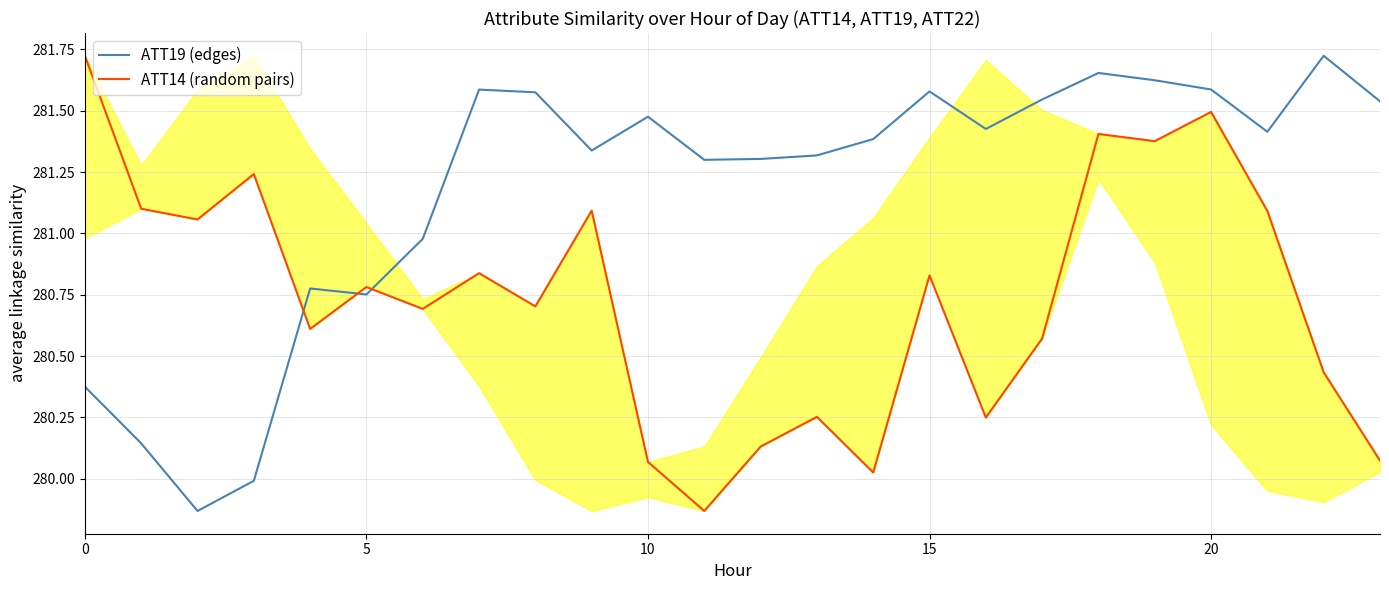

What is the difference between the second highest and second lowest values in the ATT19 (edges) series?

1.7